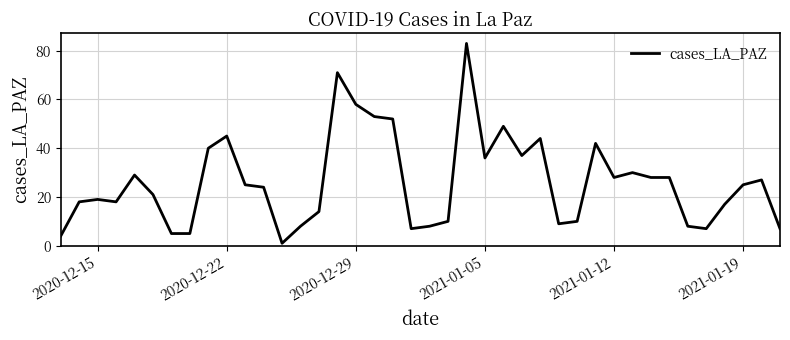

How many interior local peaks (higher than both neighbors) does the data have?

10